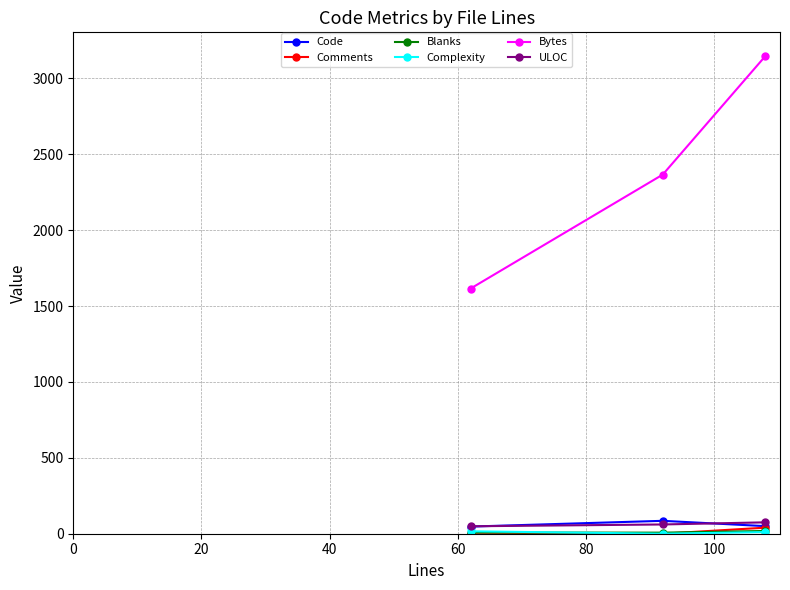

Which series has the largest total across all categories?

Bytes